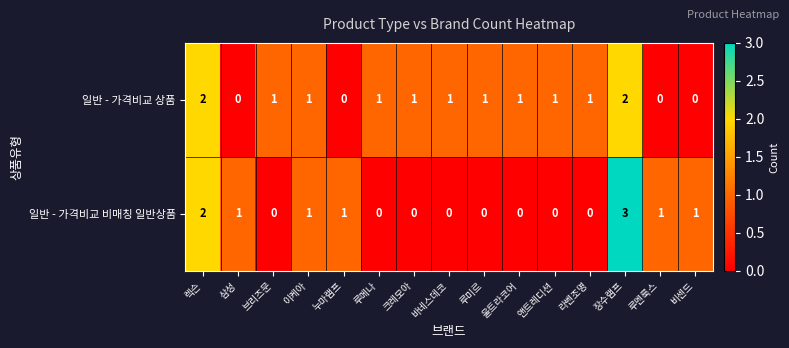

Between 렉슨 and 루멘룩스, which series saw the biggest shift?

일반 - 가격비교 상품